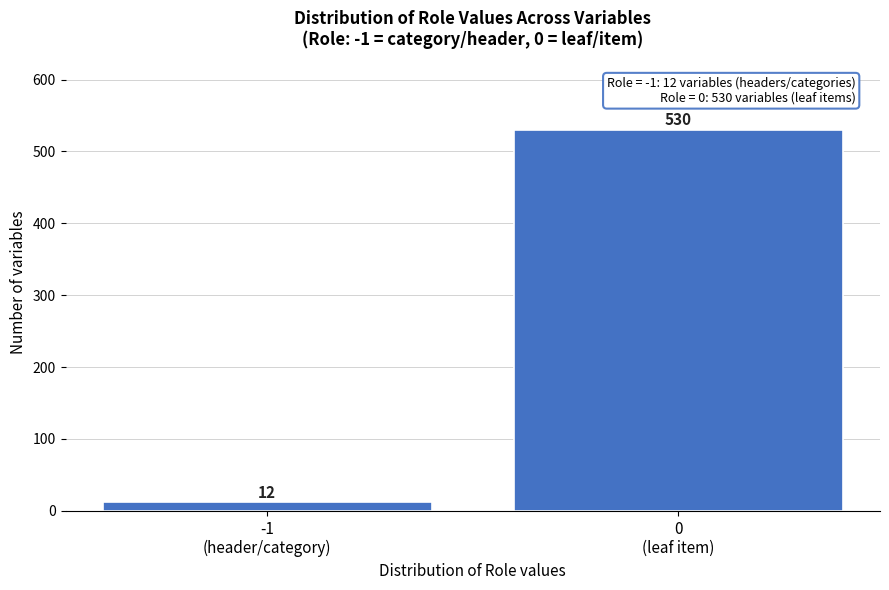

Reading right to left, extract all data points from this chart.

530	12